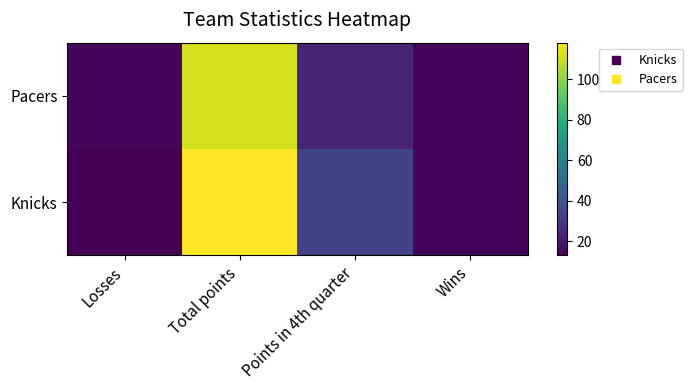

Reading left to right, extract all data points from this chart.

Knicks: Losses=13	Total points=118	Points in 4th quarter=34	Wins=15
Pacers: Losses=15	Total points=111	Points in 4th quarter=24	Wins=15